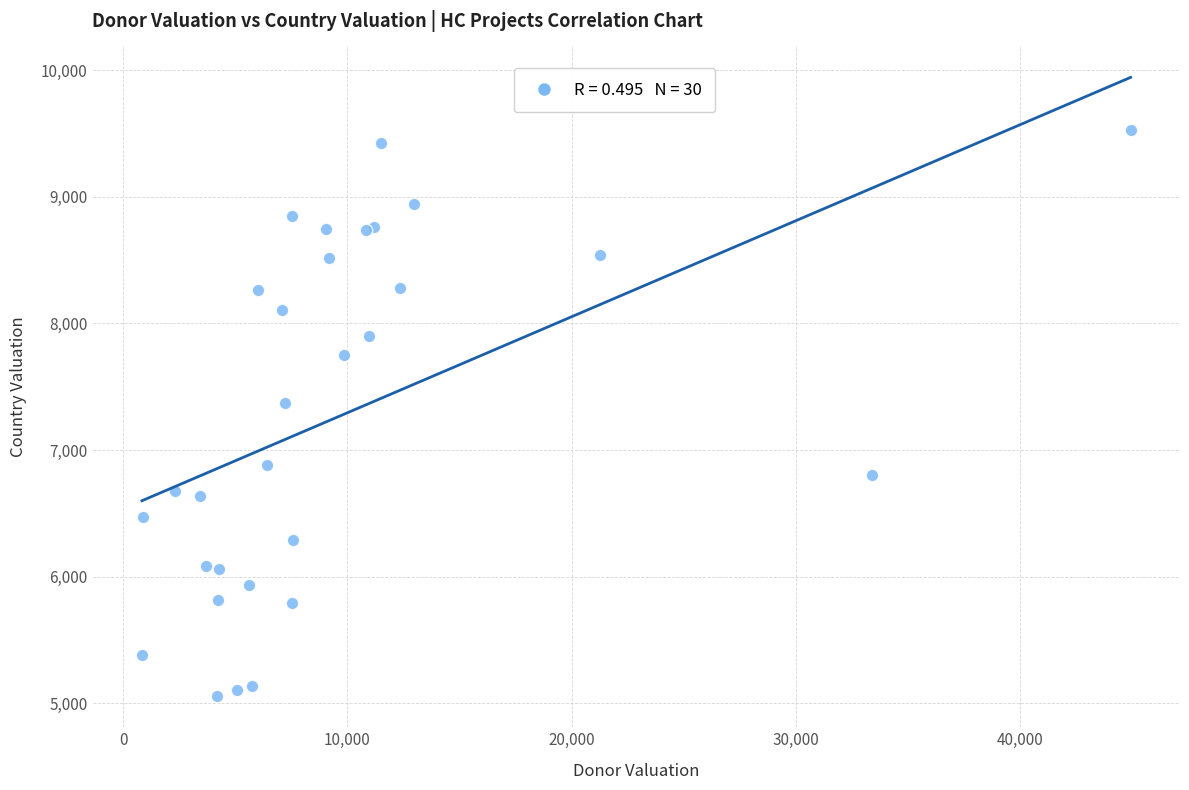

What Y value in the scatter plot is closest to 7292?

7375